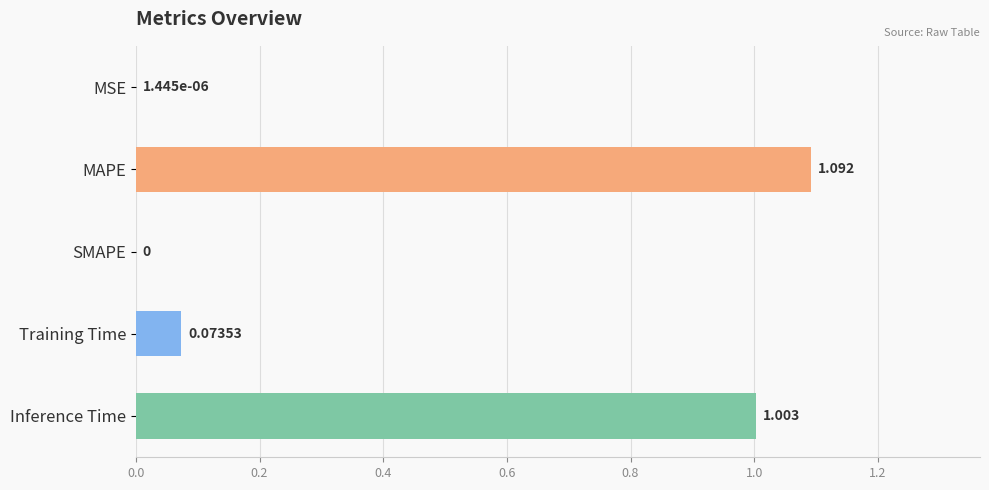

Which category has the highest value across all series?

MAPE